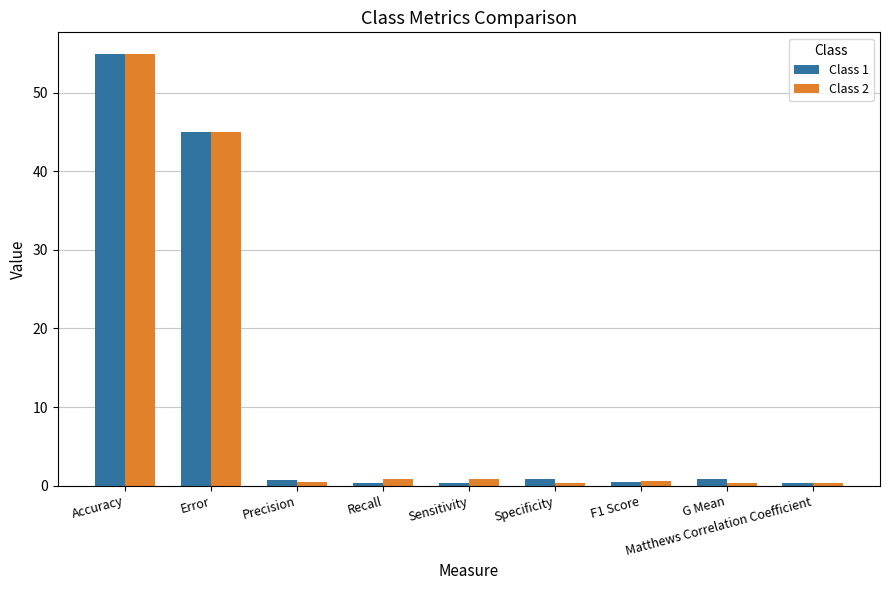

At which label is Class 2 closest to 27?

Error